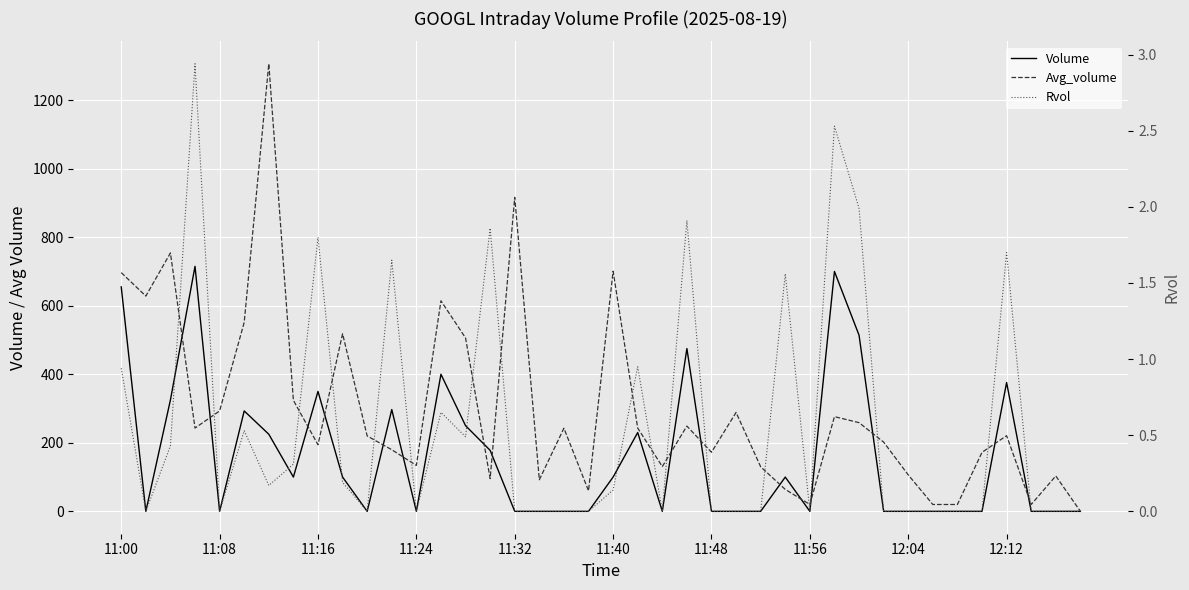

The Rvol series shows -1.6 at 39. True or false?

False